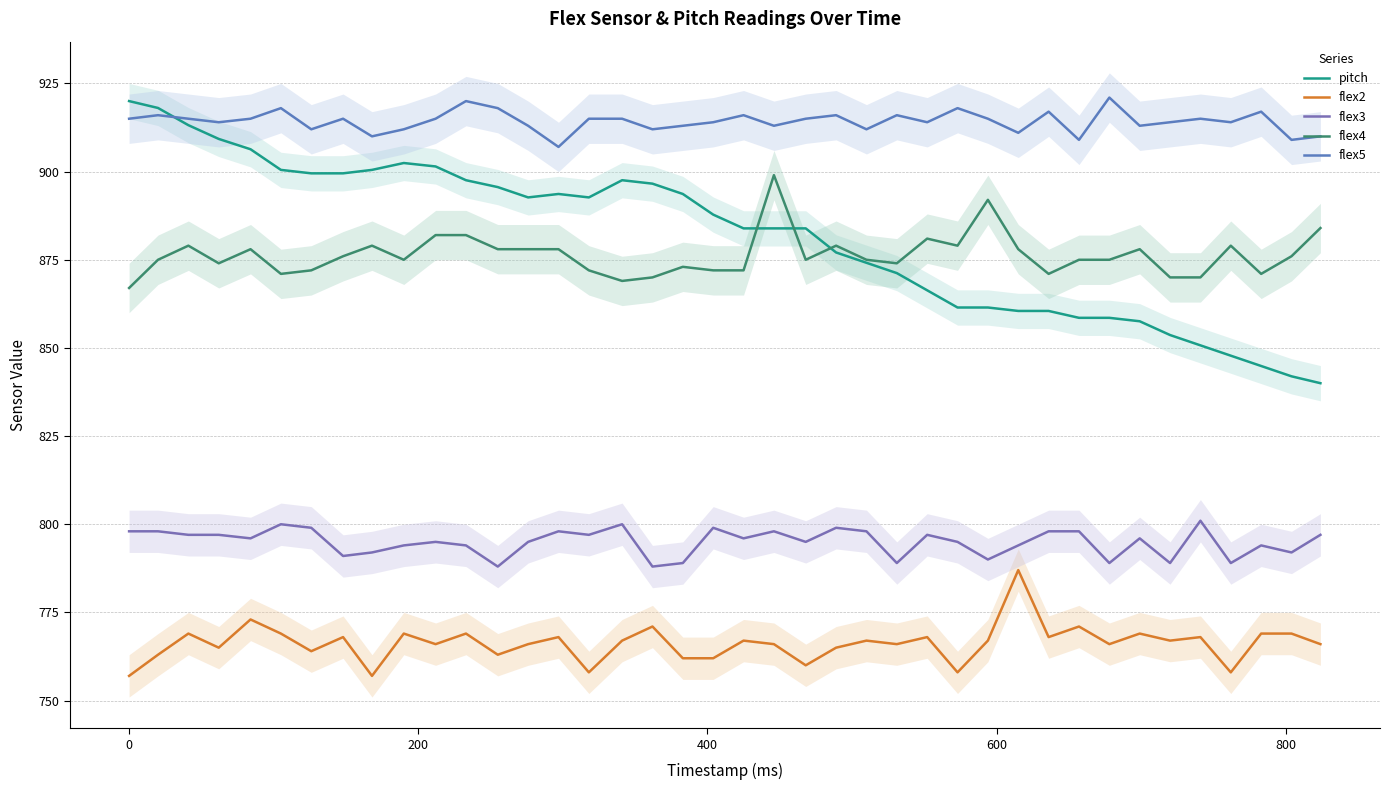

Does the chart have visible grid lines?

Yes